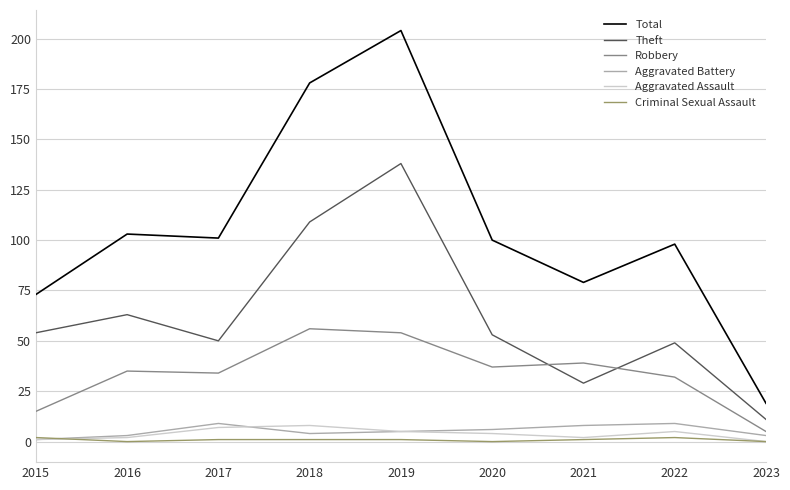

True or false: Robbery has more than 0 points higher than both neighbors.

True